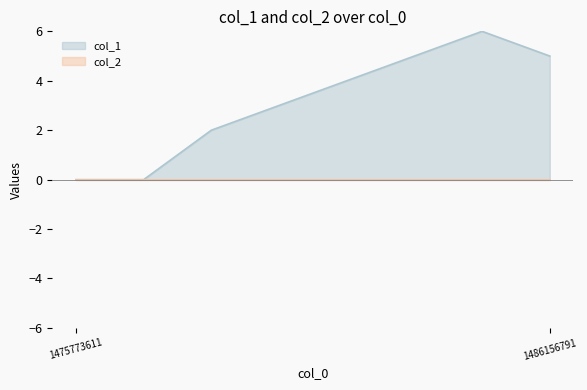

Read the value at 1486070323.

6